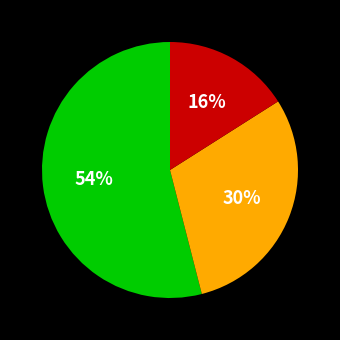

To the nearest percent, what is the average slice percentage?

33%